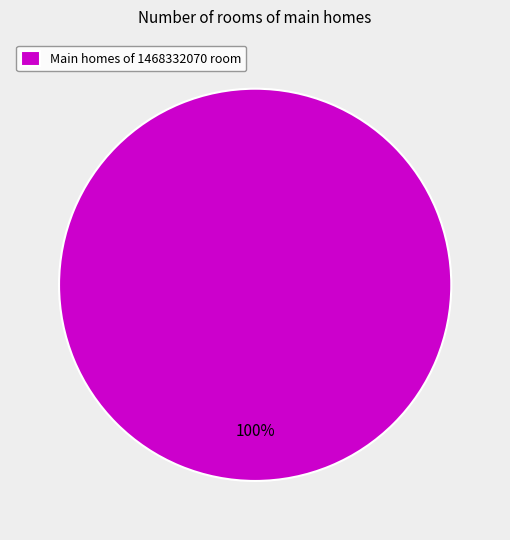

What percentage is the Main homes of 1468332070 room slice, to the nearest percent?

100%